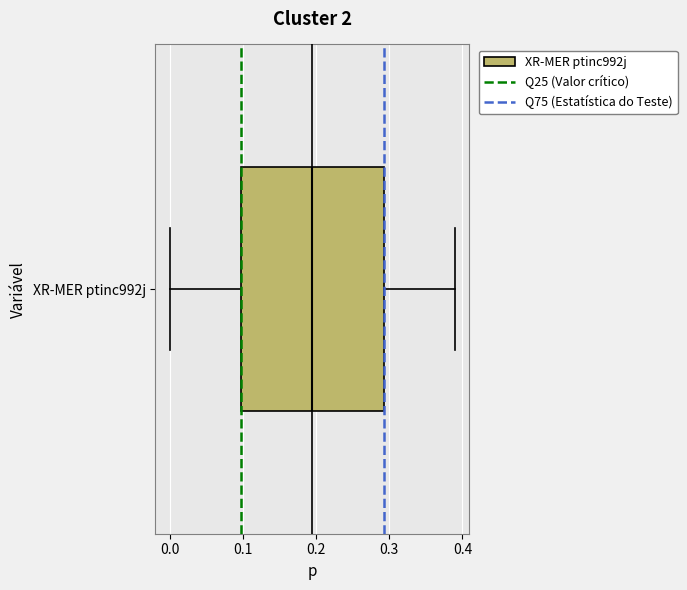

Where does the right whisker of the box for XR-MER ptinc992j end on the x-axis? The values are not printed on the chart, so give them approximately, as read against the axis.

0.39